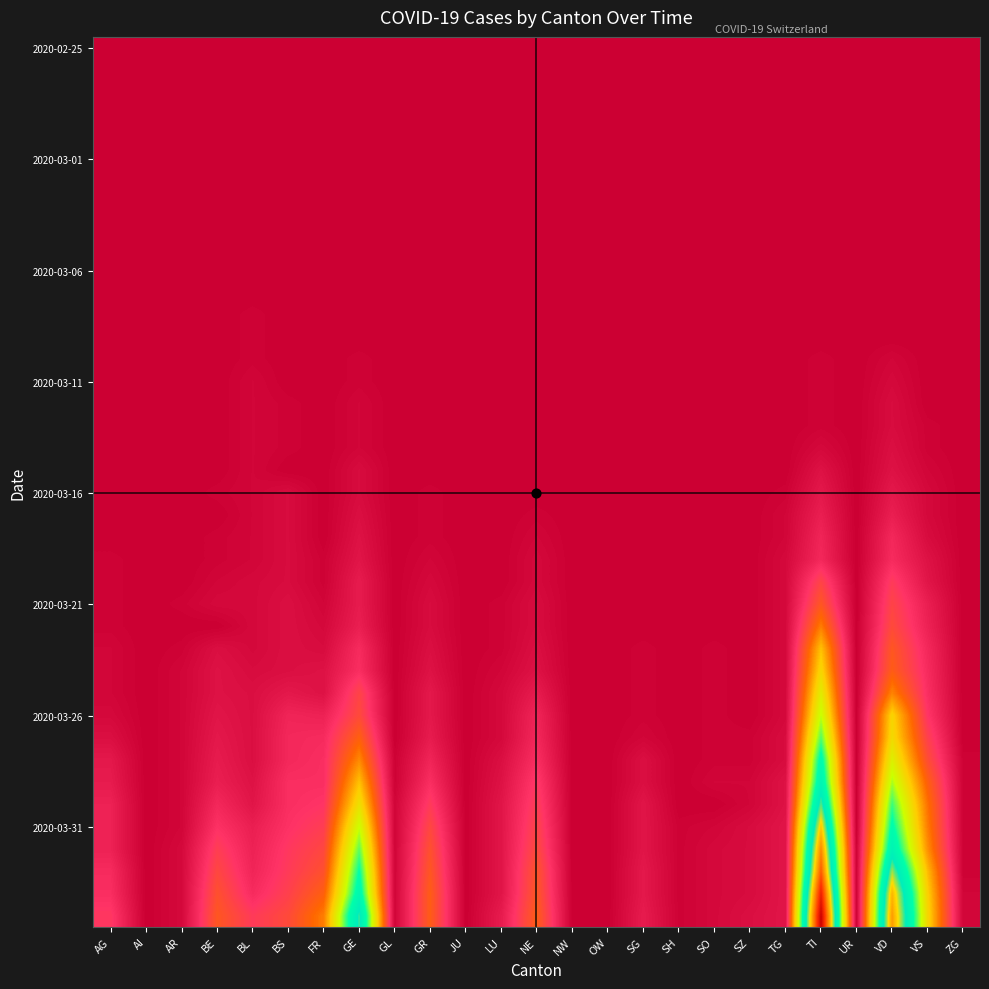

Between SZ and GR, which is larger?

SZ